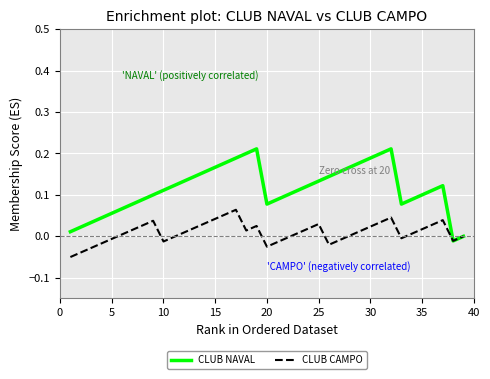

Rank the series by their maximum value, from lowest to highest.

CLUB CAMPO, CLUB NAVAL